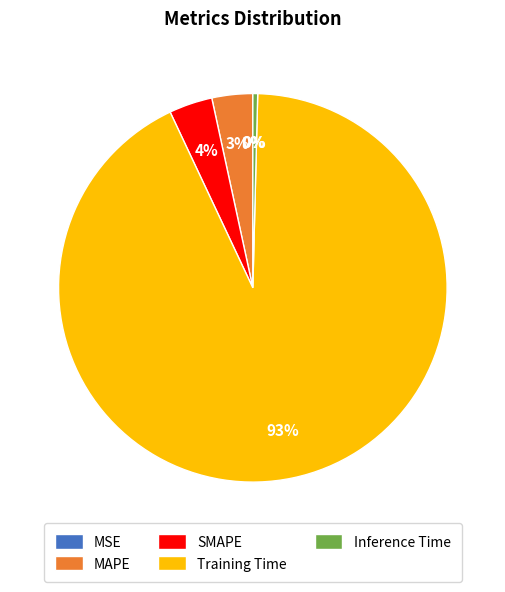

Which slice is the largest?

Training Time